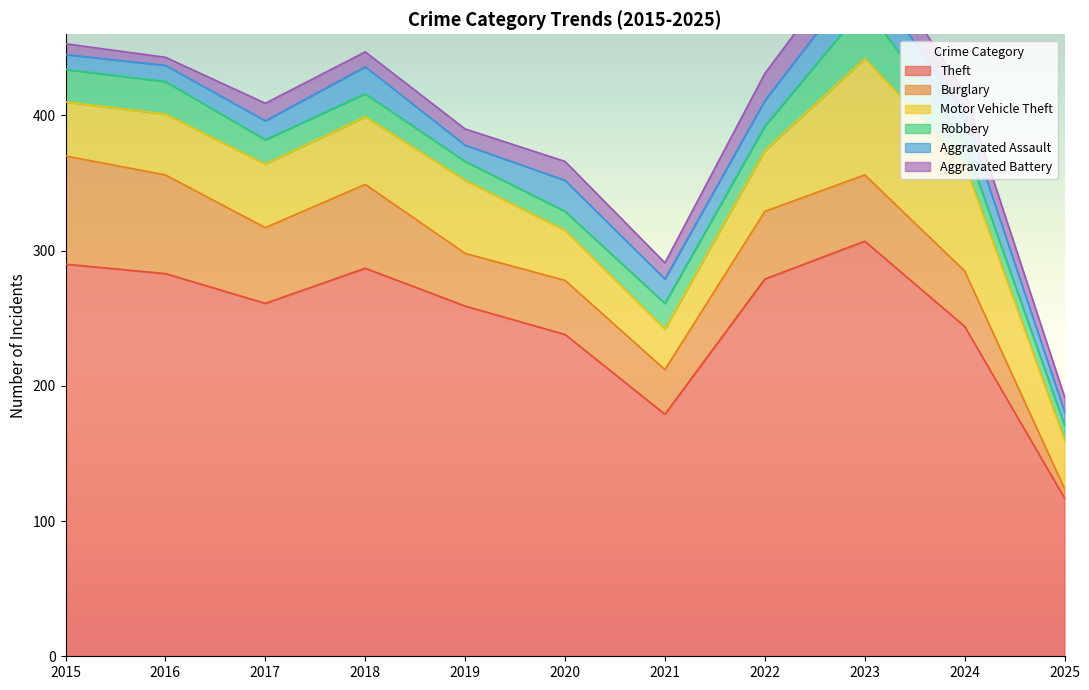

At how many categories does at least one series exceed 271?

5